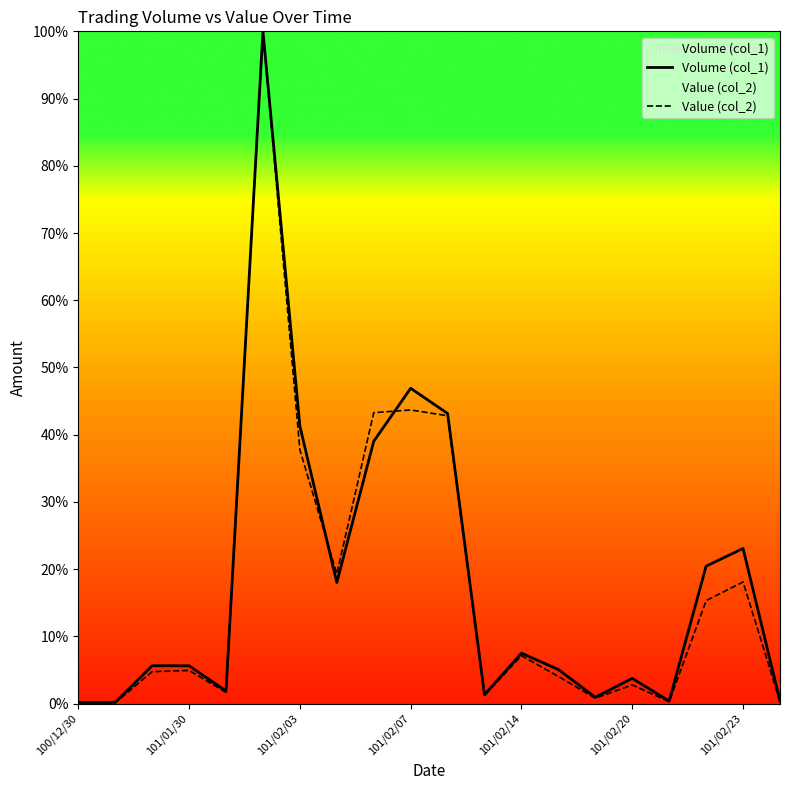

Is the value of Value (col_2) at 101/02/20 greater than the value of Volume (col_1) at 101/02/07?

No